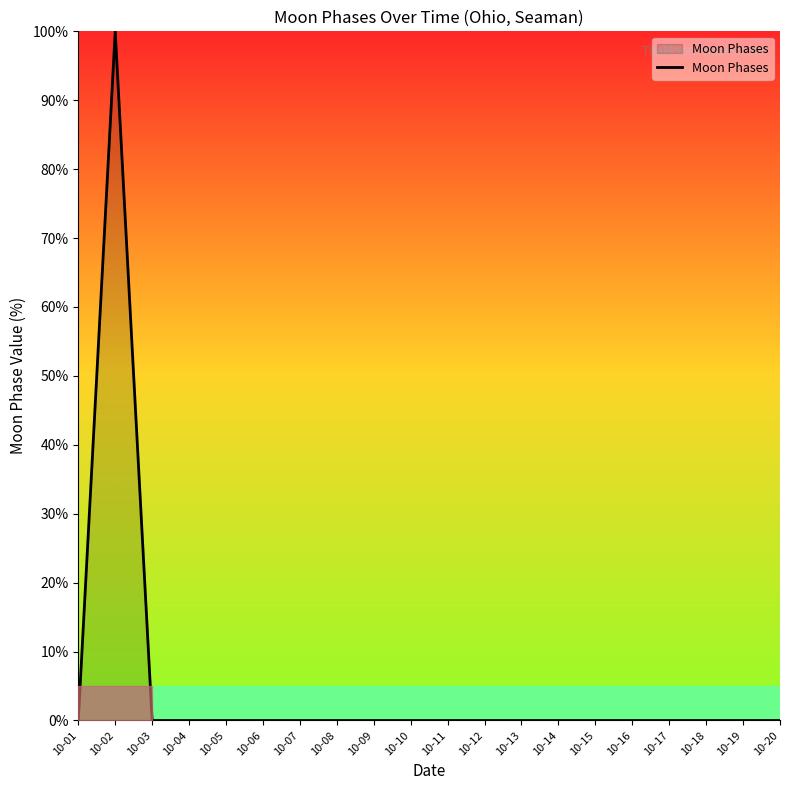

Where is the first local maximum?

10-02